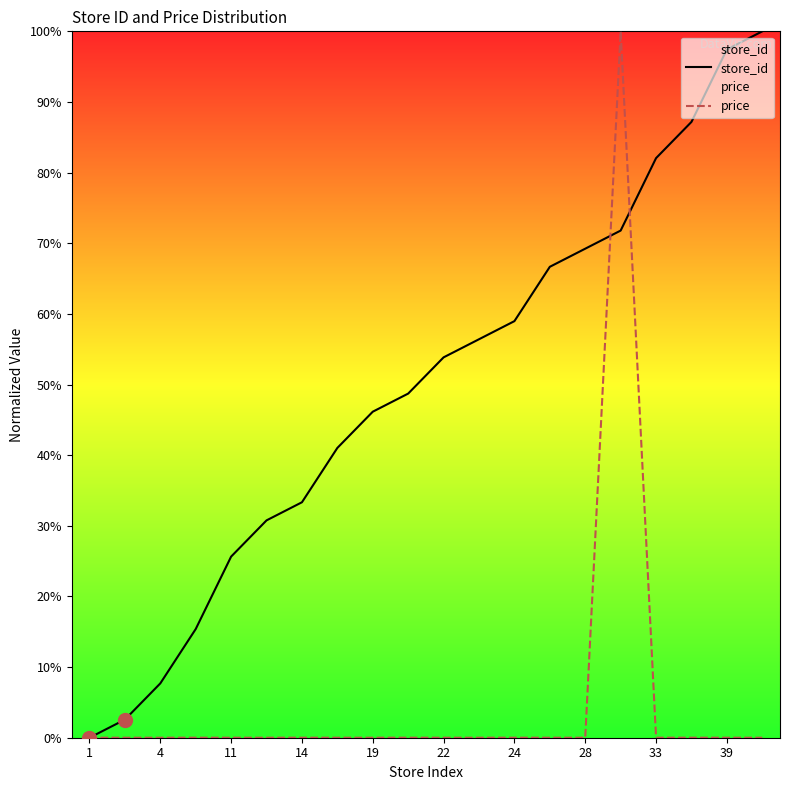

List the series in order of their overall mean, lowest first.

price, store_id